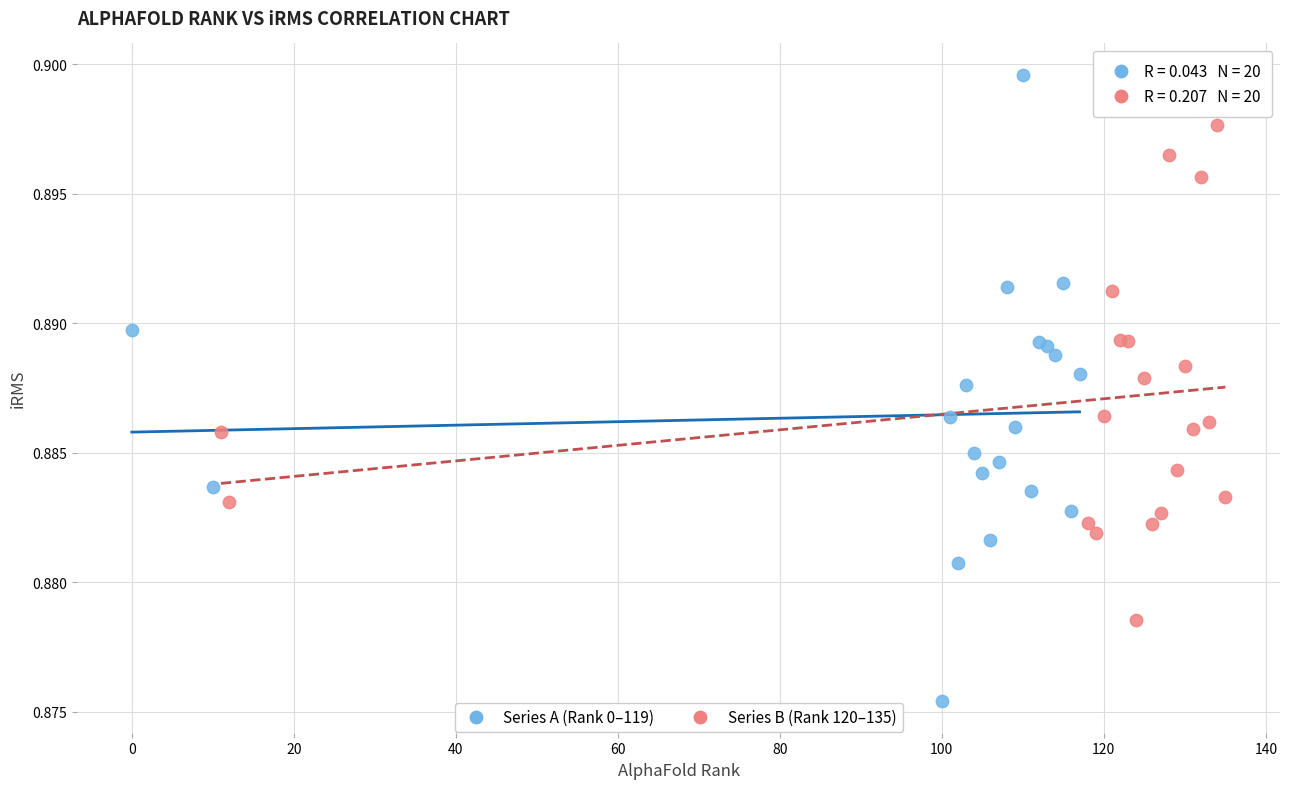

Which series contains the highest Y value?

Series A (Rank 0–119)